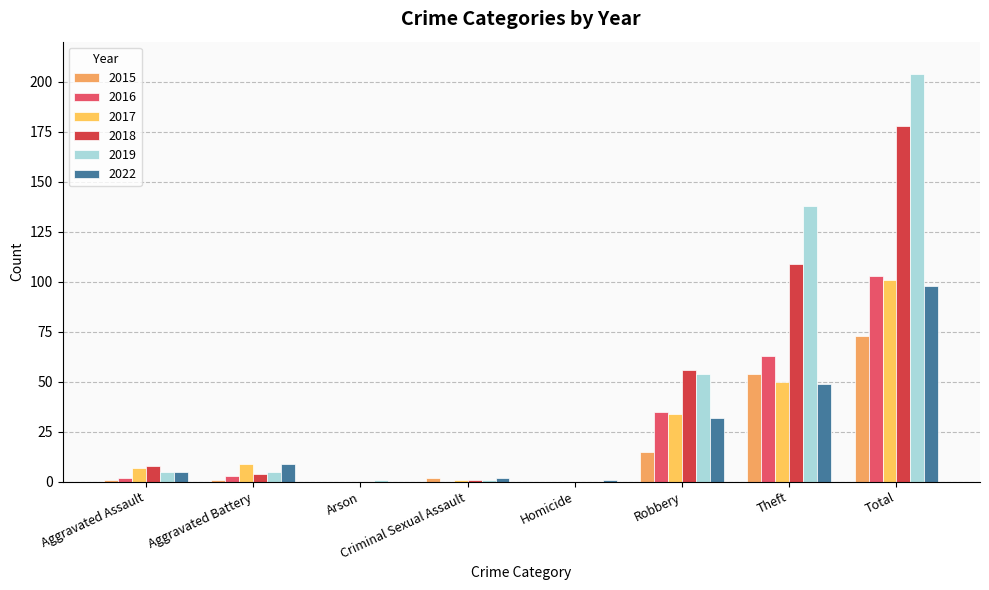

What is the value of the 2019 bar at the 6th from the left?

54